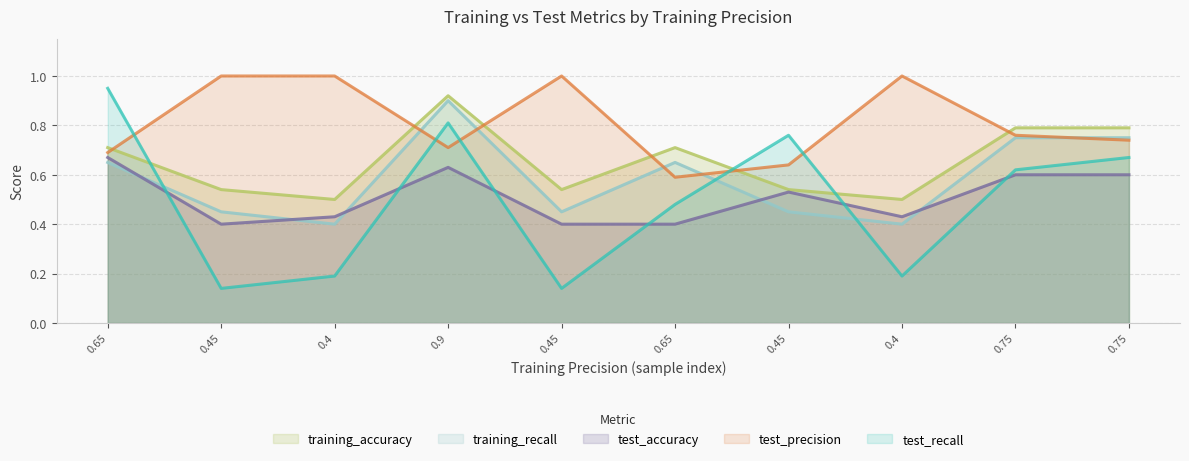

What is the label of the 7th point from the right?

0.9